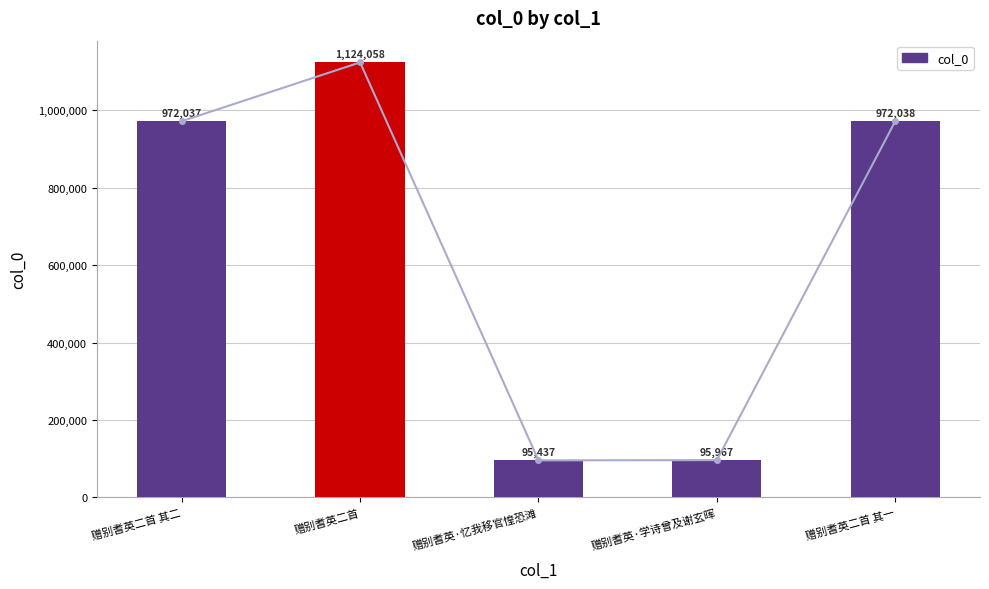

True or false: the data shows 972038 at 赠别耆英二首 其一.

True